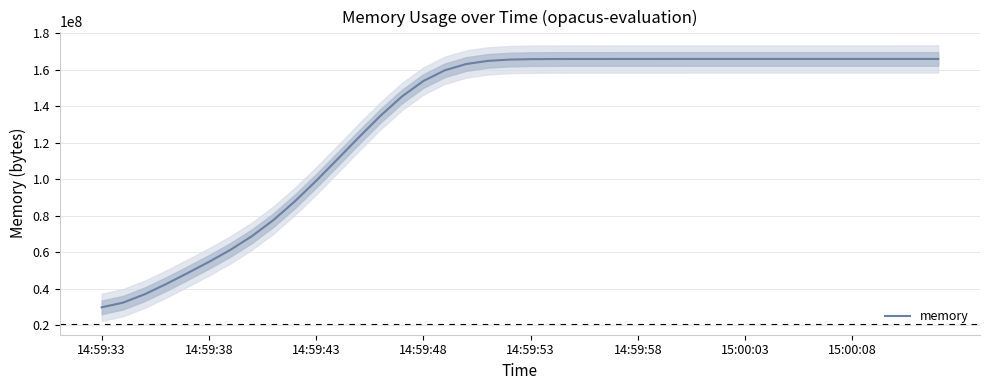

What is the minimum value for memory?

29752953.3